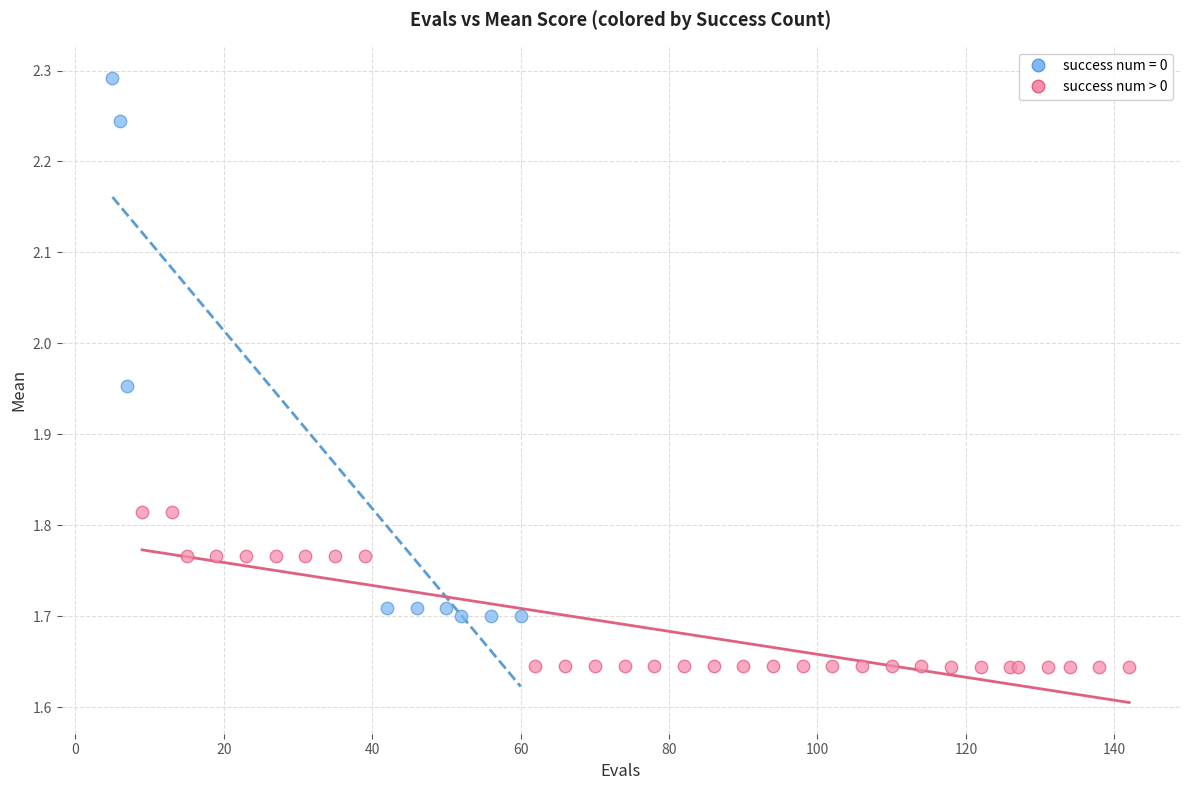

Which series contains the highest Y value?

success num = 0